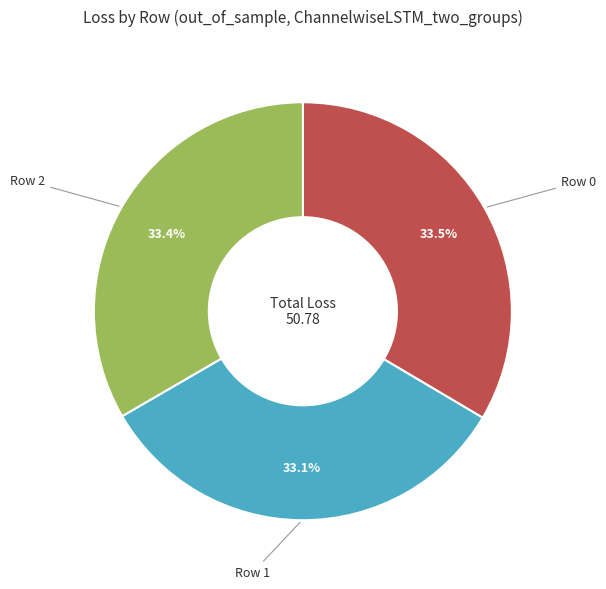

Is there any slice that represents more than half of the pie?

No